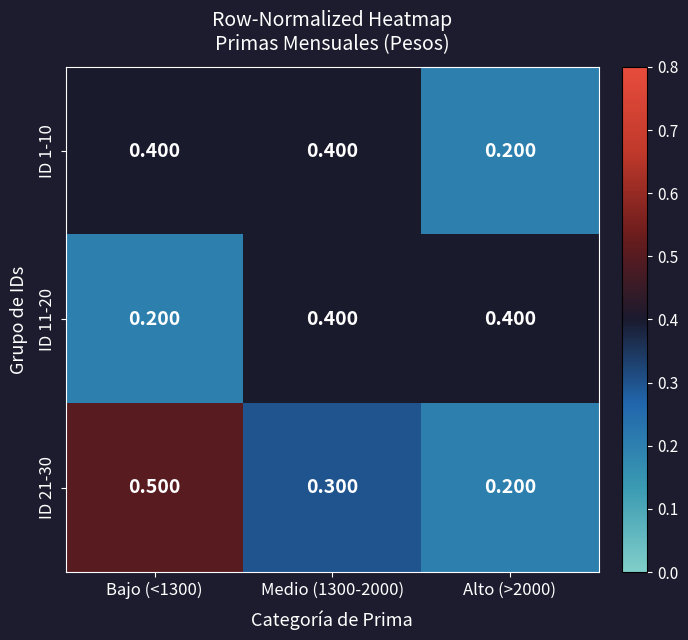

Is the value of ID 11-20 at Alto (>2000) greater than the value of ID 21-30 at Medio (1300-2000)?

Yes